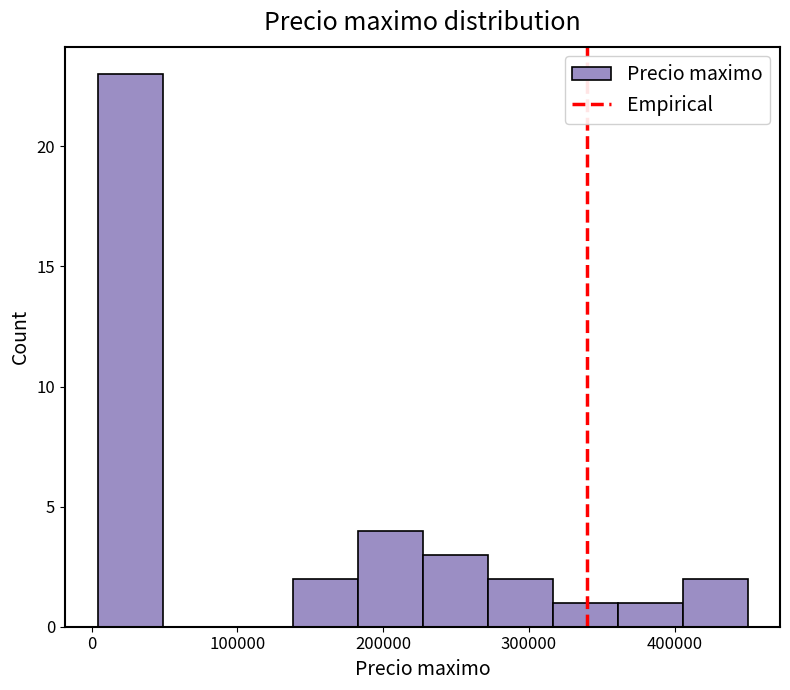

Which range on the x-axis has the tallest bar?

0 to 50000